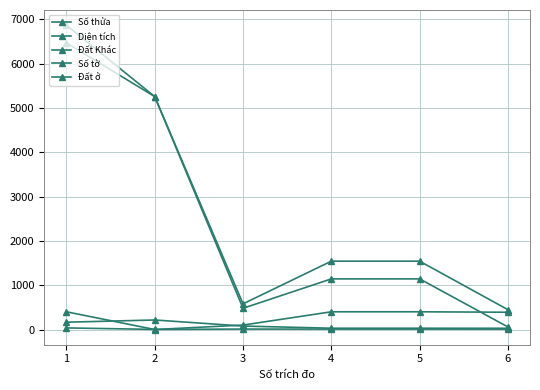

What is the average value of the Số tờ series?

12.5